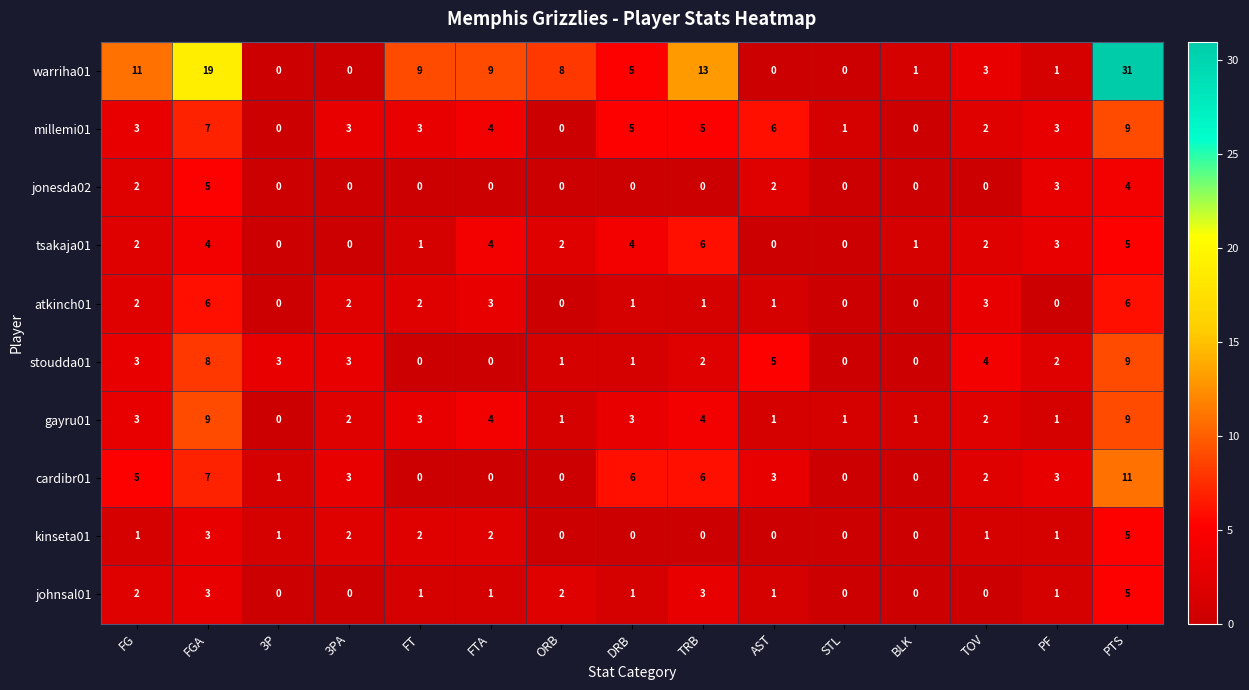

Count the number of categories in the chart.

15